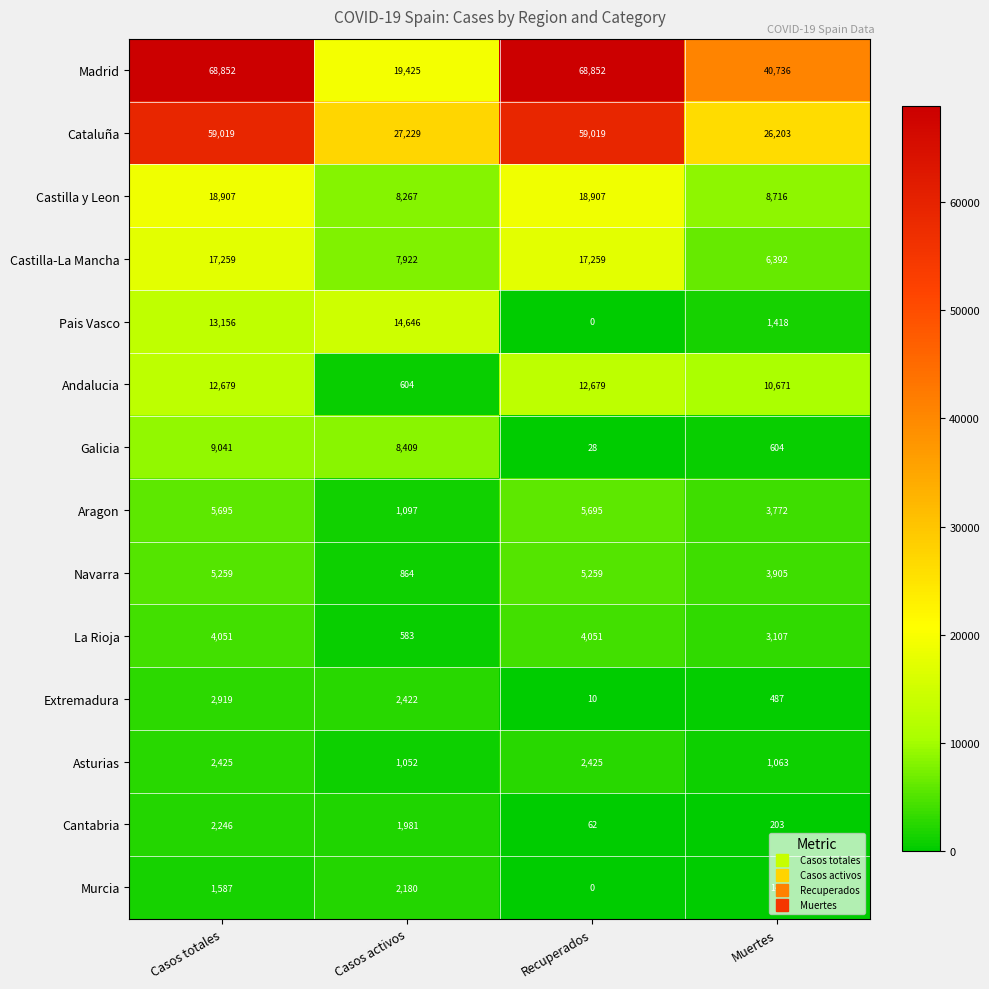

At which category is the sum across all series the highest?

Casos totales